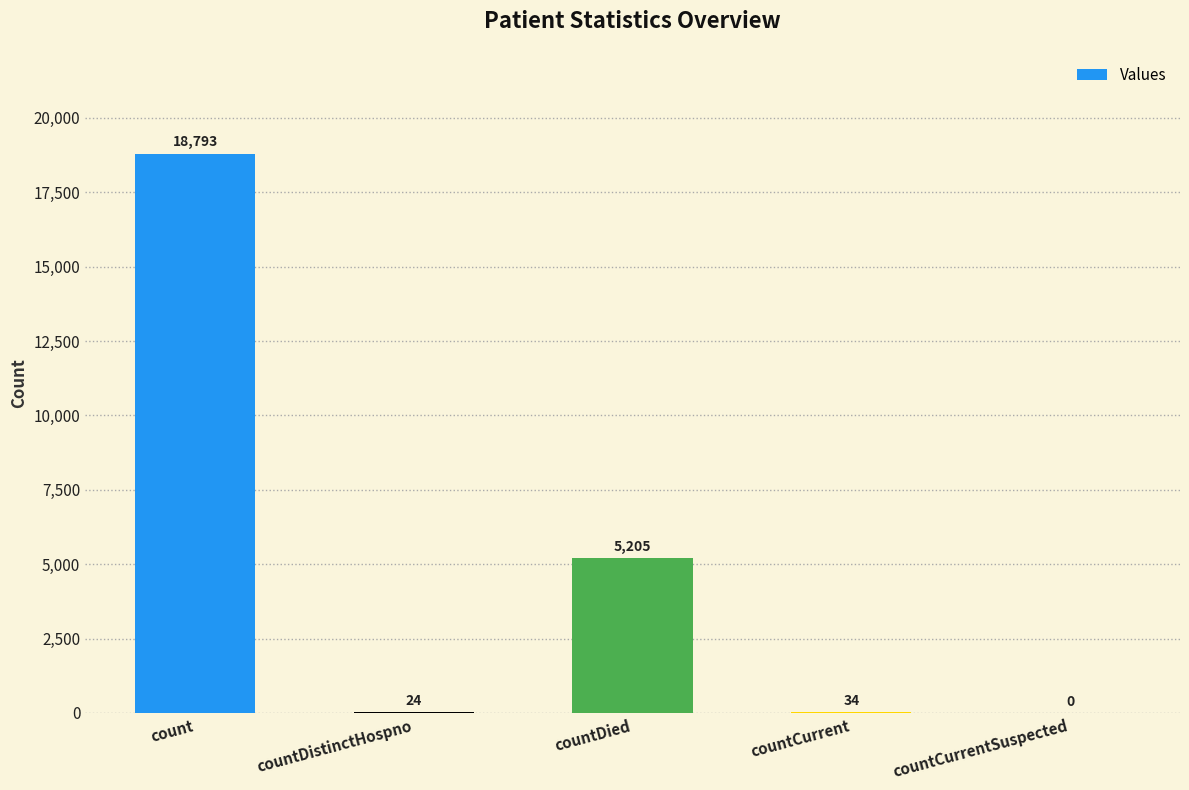

Where is the data nearest to the value 9396?

countDied